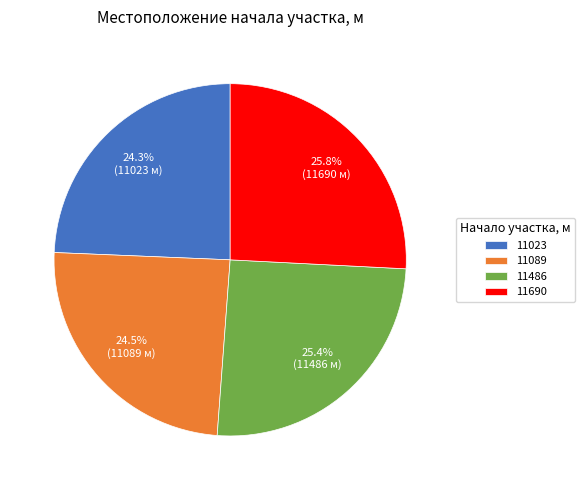

What portion of the pie excludes 11023?

75.7%